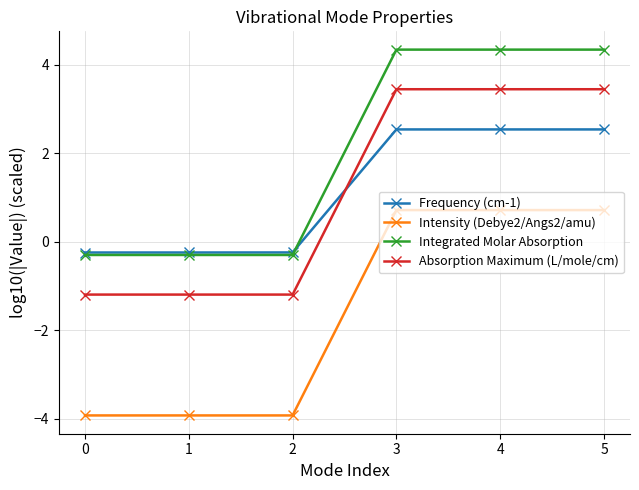

The value of Frequency (cm-1) at 1 is -0.2. True or false?

True